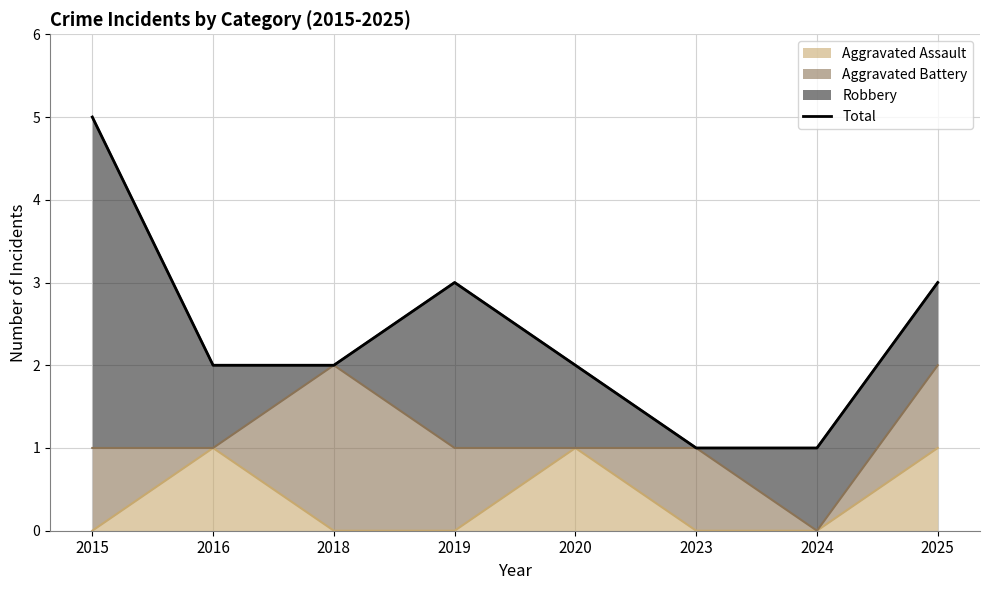

Count the number of values greater than 2.

3